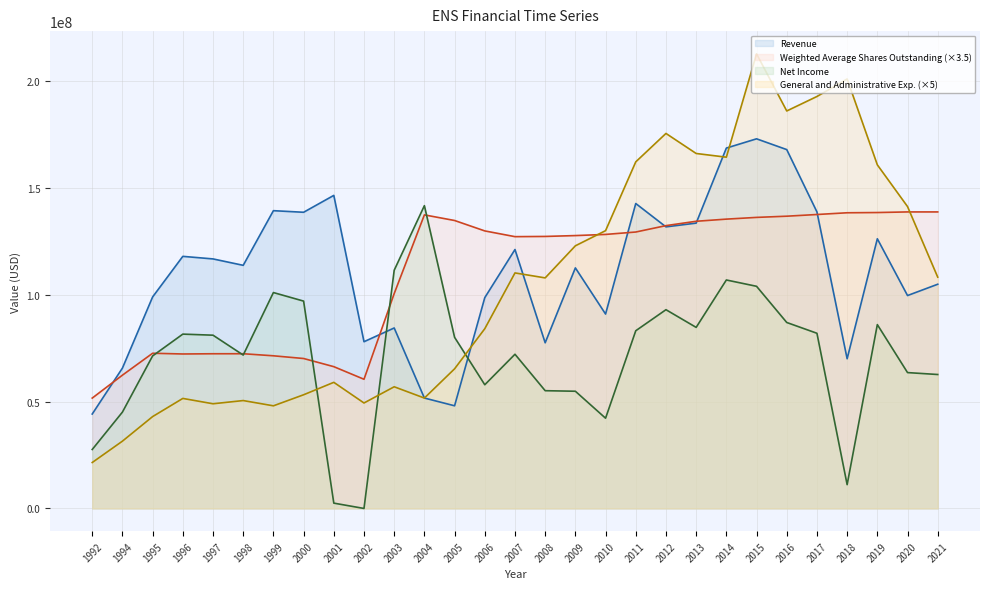

Which series has the largest total across all categories?

Revenue